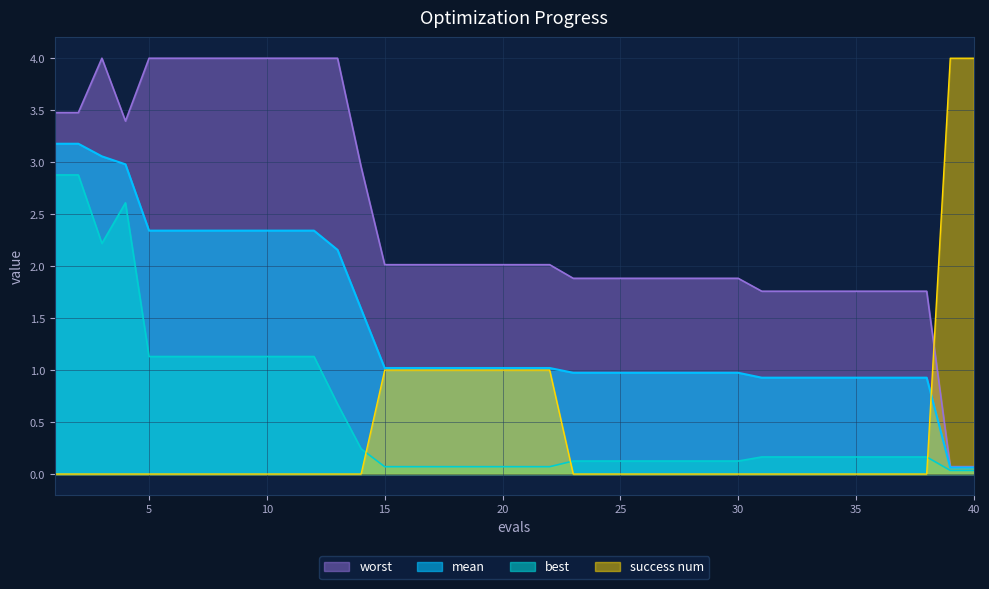

True or false: worst has more than 0 interior local peaks.

True